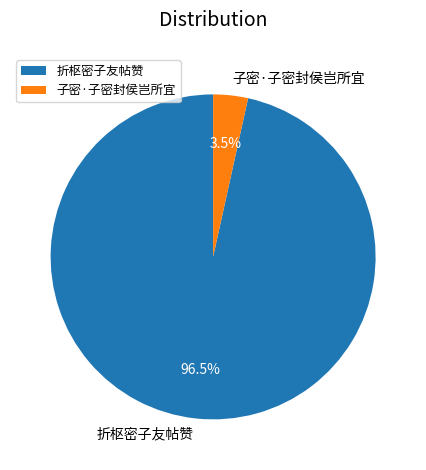

Rank the categories by value from highest to lowest.

折枢密子友帖赞, 子密·子密封侯岂所宜